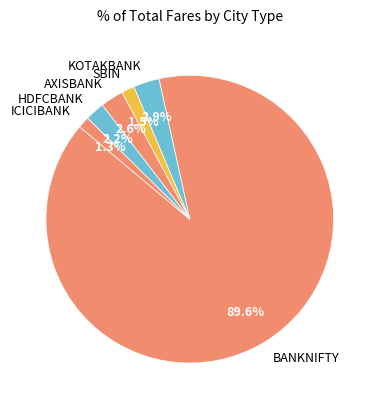

What is the largest slice in the pie chart?

BANKNIFTY